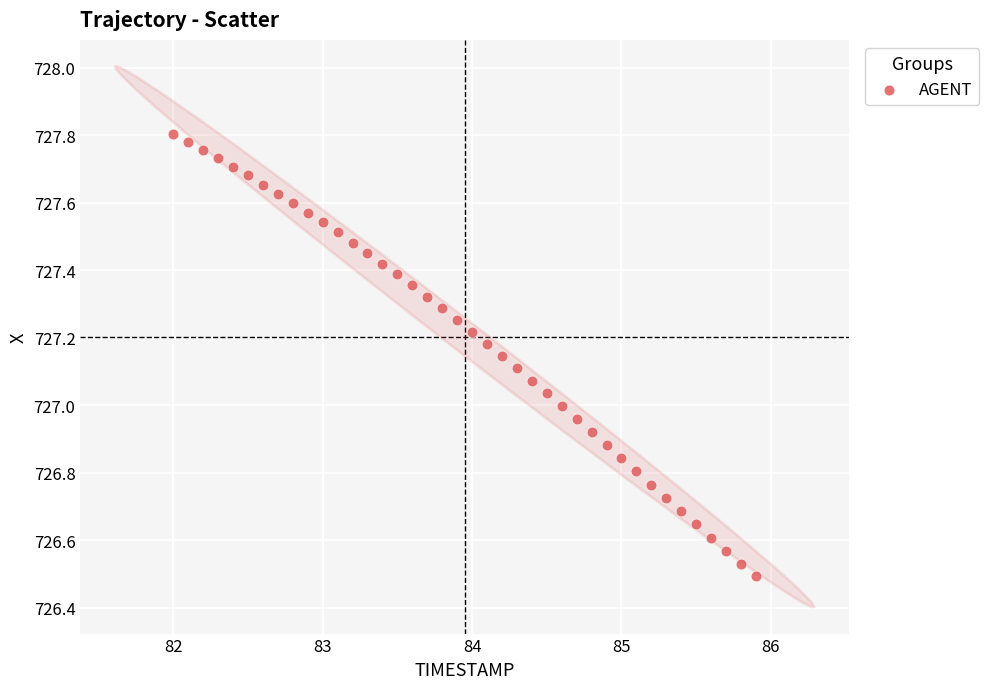

What is the range of Y values (max minus min)?

1.3